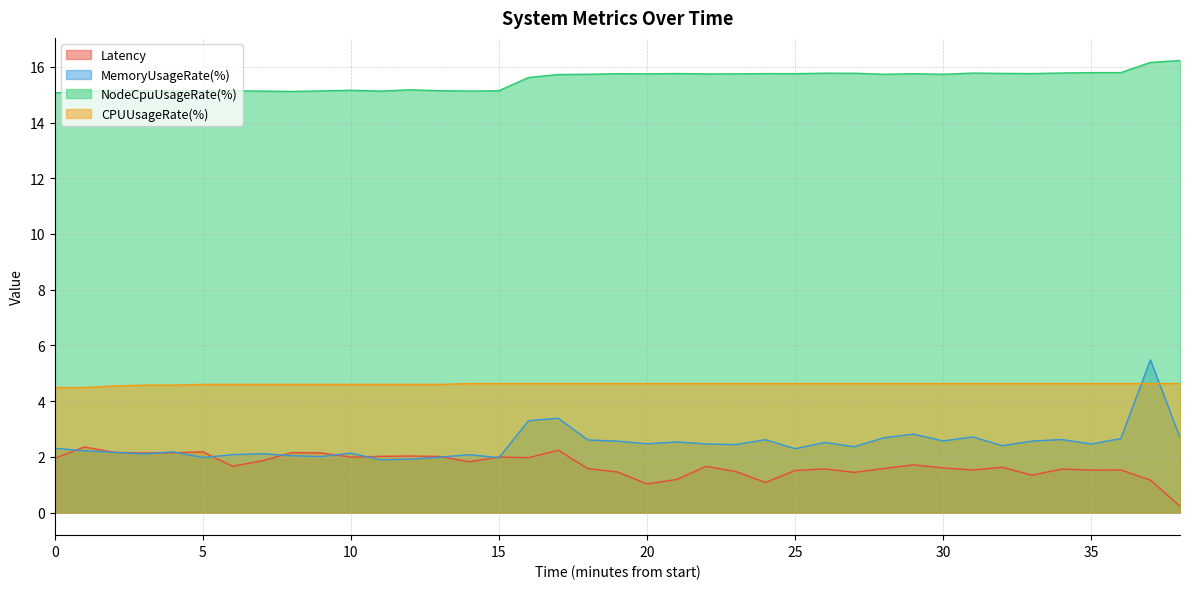

List the series in order of their peak value, lowest first.

Latency, CPUUsageRate(%), MemoryUsageRate(%), NodeCpuUsageRate(%)